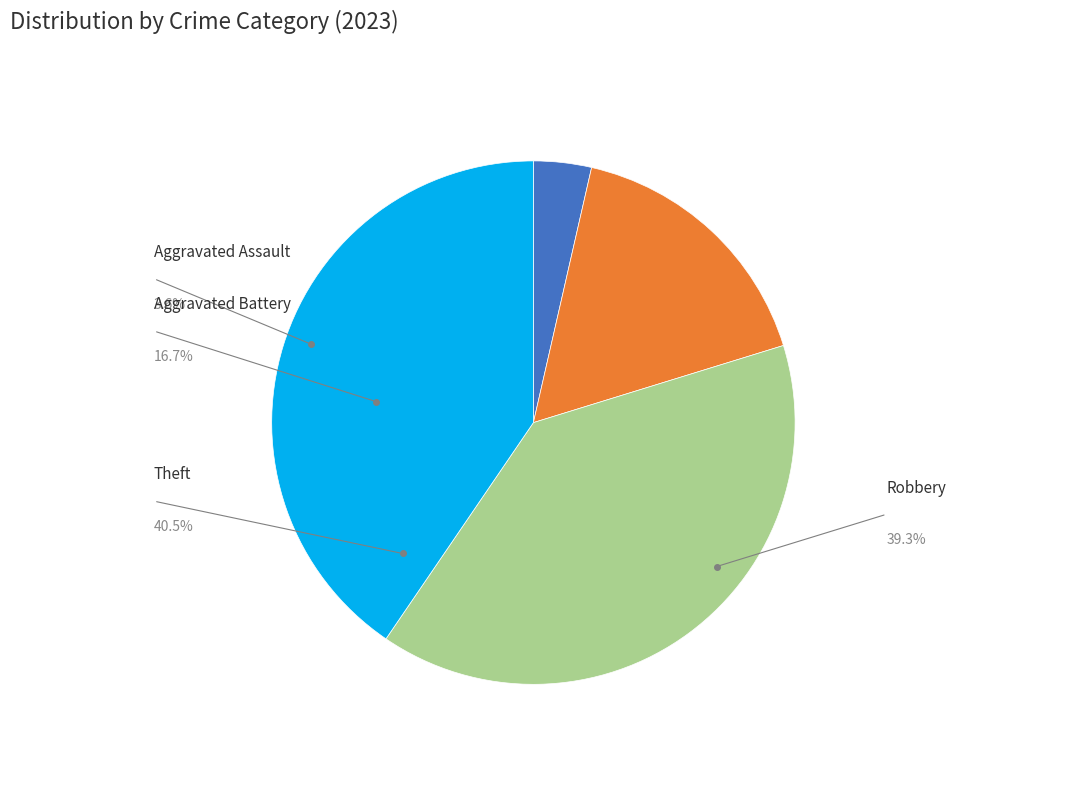

Is there a majority slice in this chart?

No